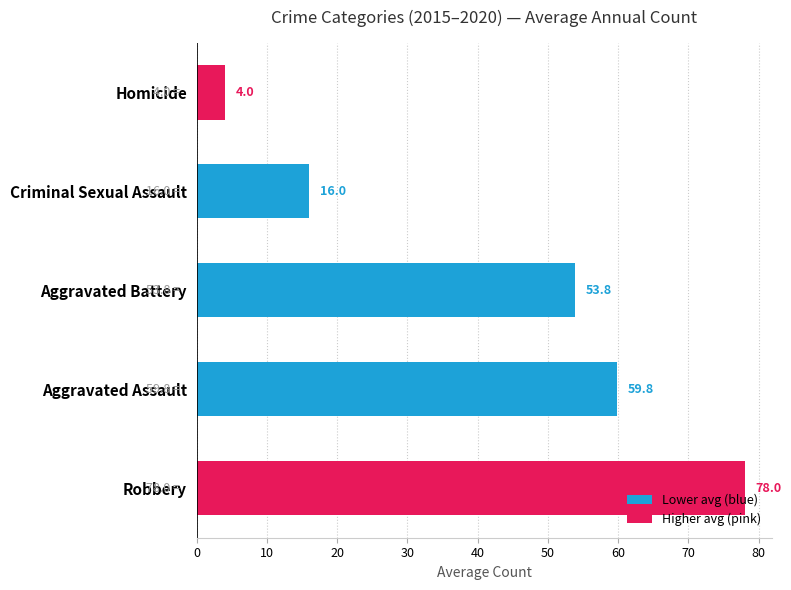

Read the value at Aggravated Battery.

53.8